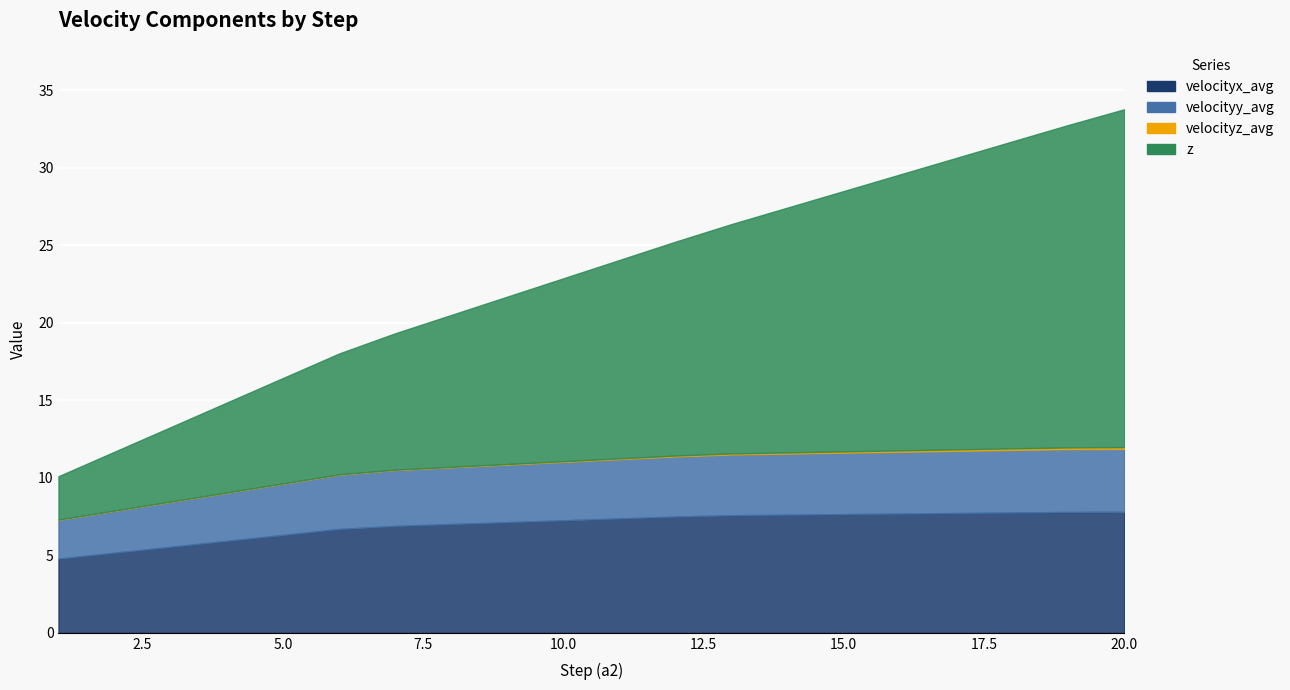

What is the lowest value of the z series?

2.8